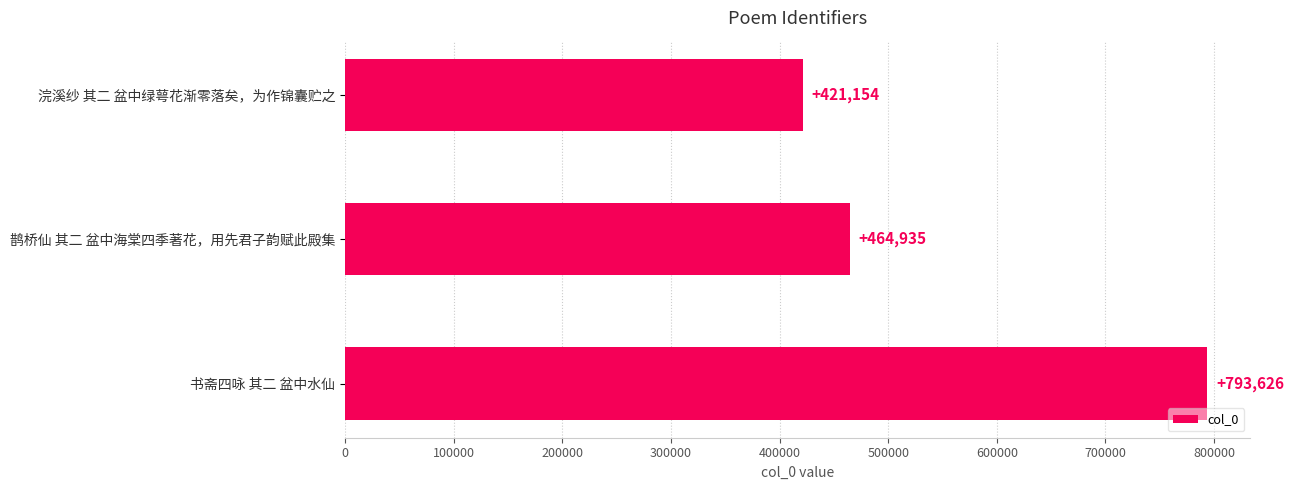

List the labels in order of value, smallest first.

浣溪纱 其二 盆中绿萼花渐零落矣，为作锦囊贮之, 鹊桥仙 其二 盆中海棠四季著花，用先君子韵赋此殿集, 书斋四咏 其二 盆中水仙